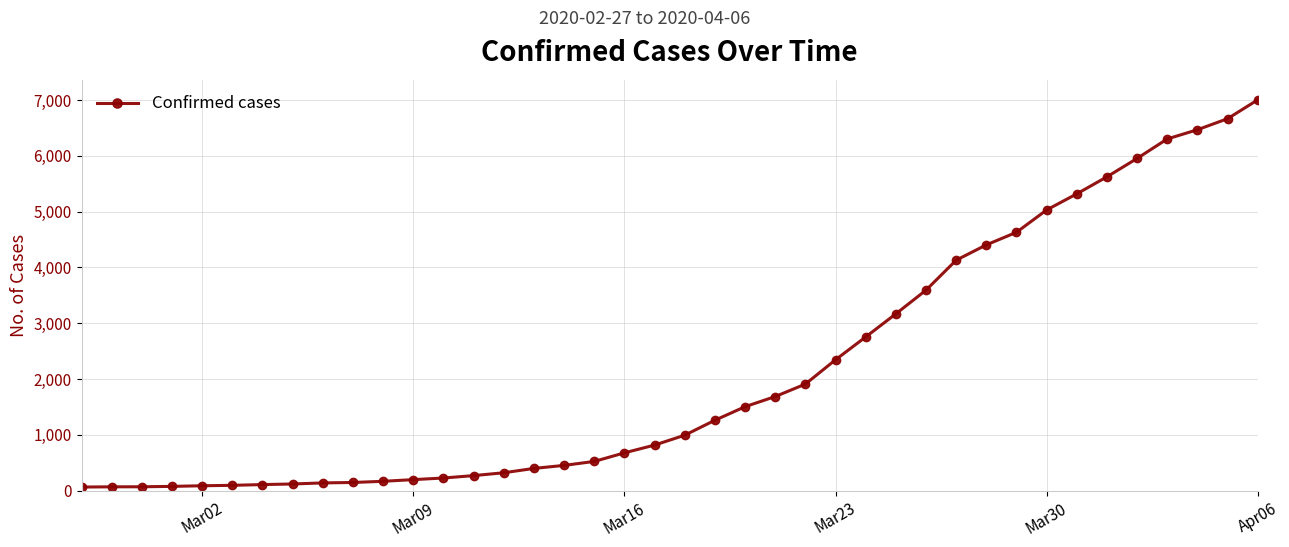

What is the difference between the maximum and second lowest values?

6936